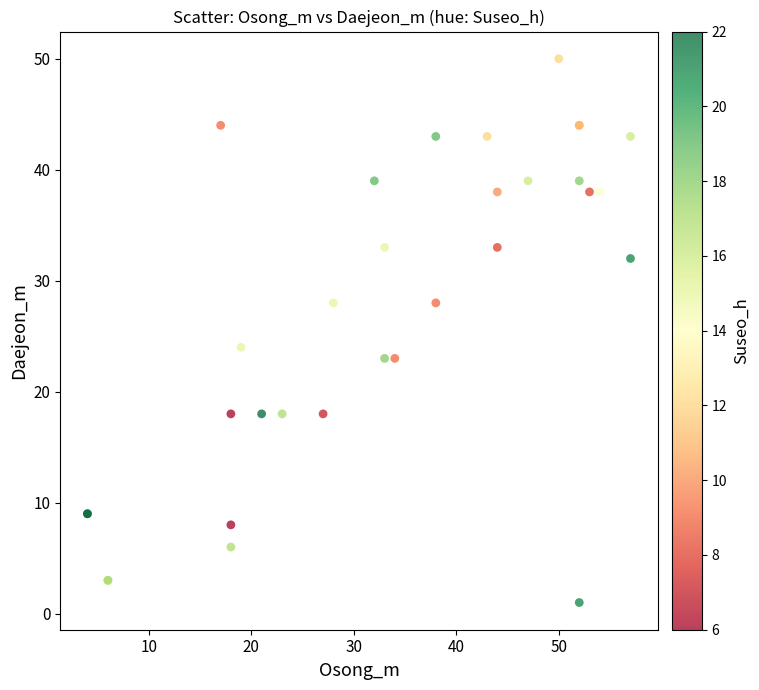

What Y value in the scatter plot is closest to 25?

24